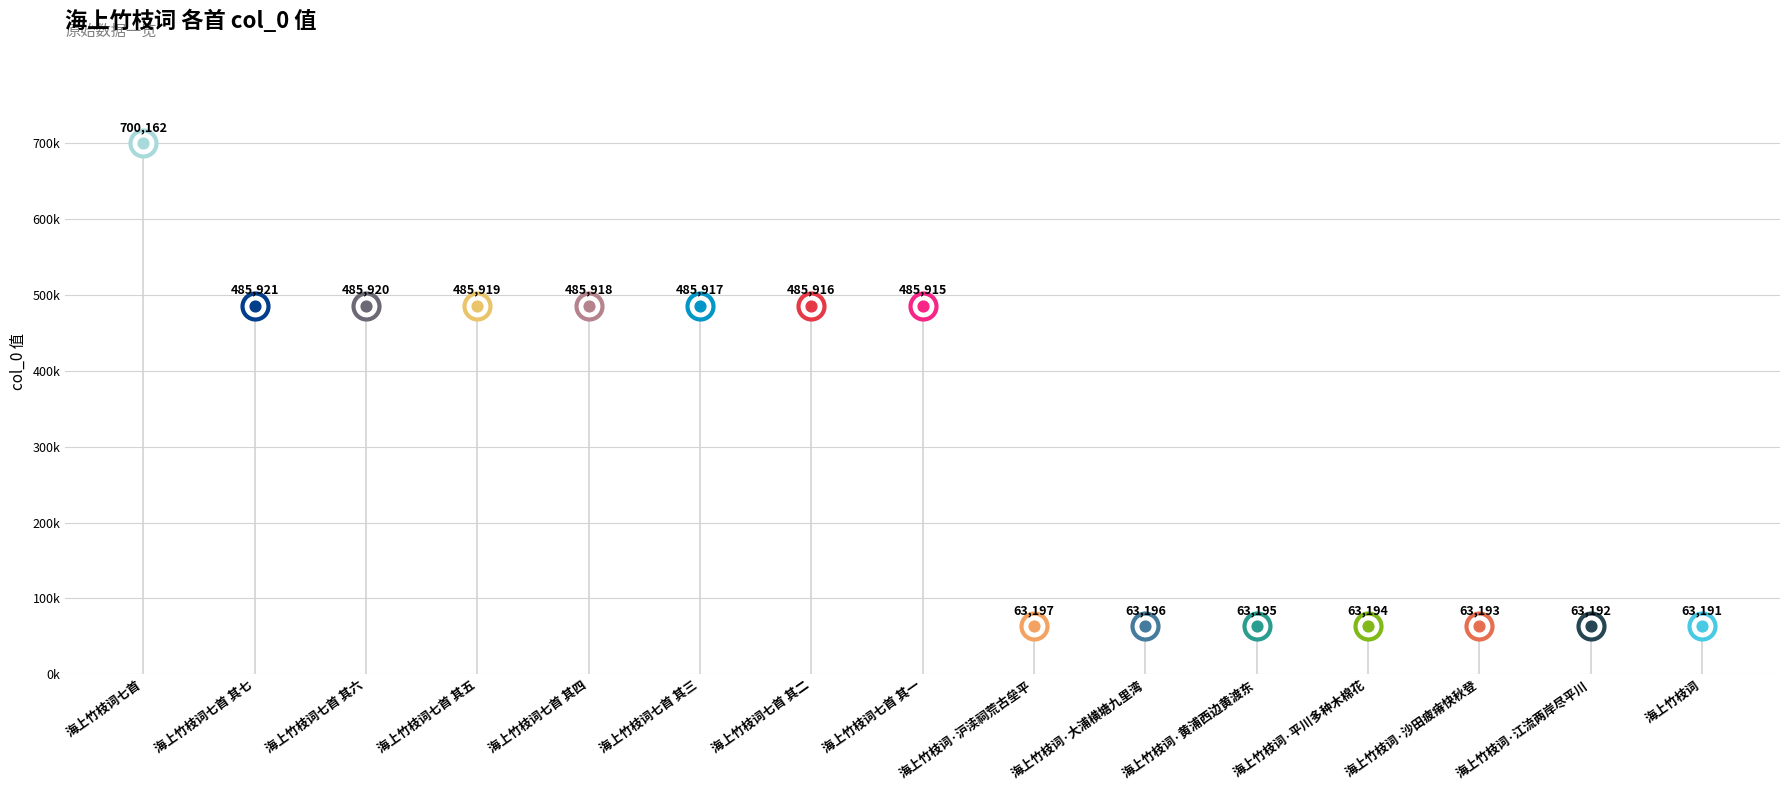

What is the change in value from 海上竹枝词七首 其五 to 海上竹枝词七首 其七?

+2